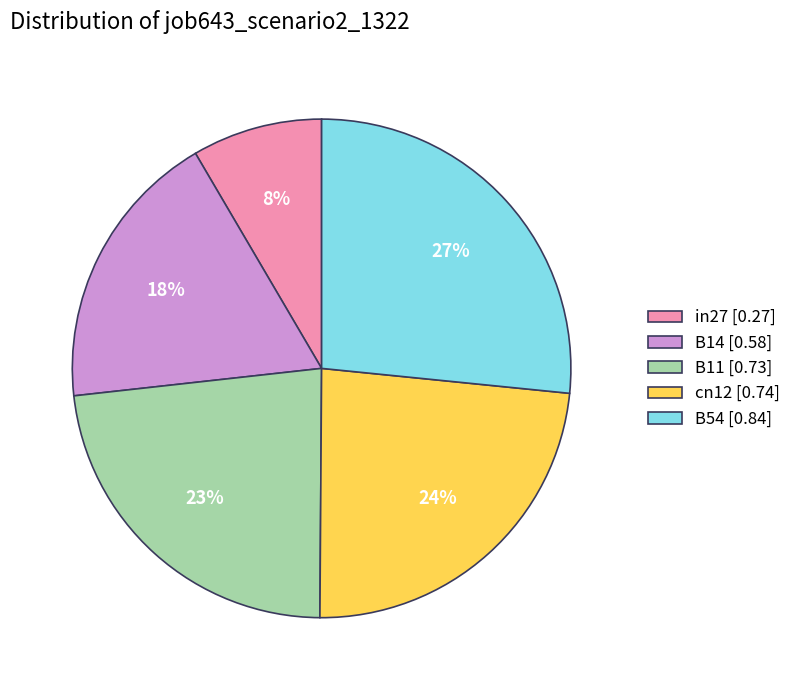

To the nearest percent, what is the average slice percentage?

20%